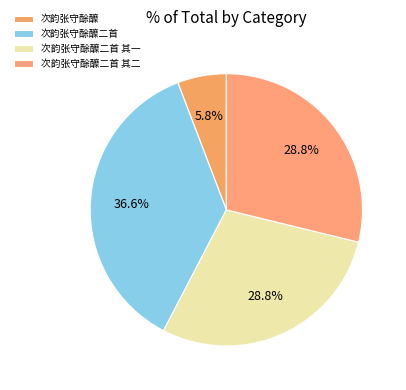

What is the change in value from 次韵张守酴醾二首 其一 to 次韵张守酴醾二首 其二?

-1